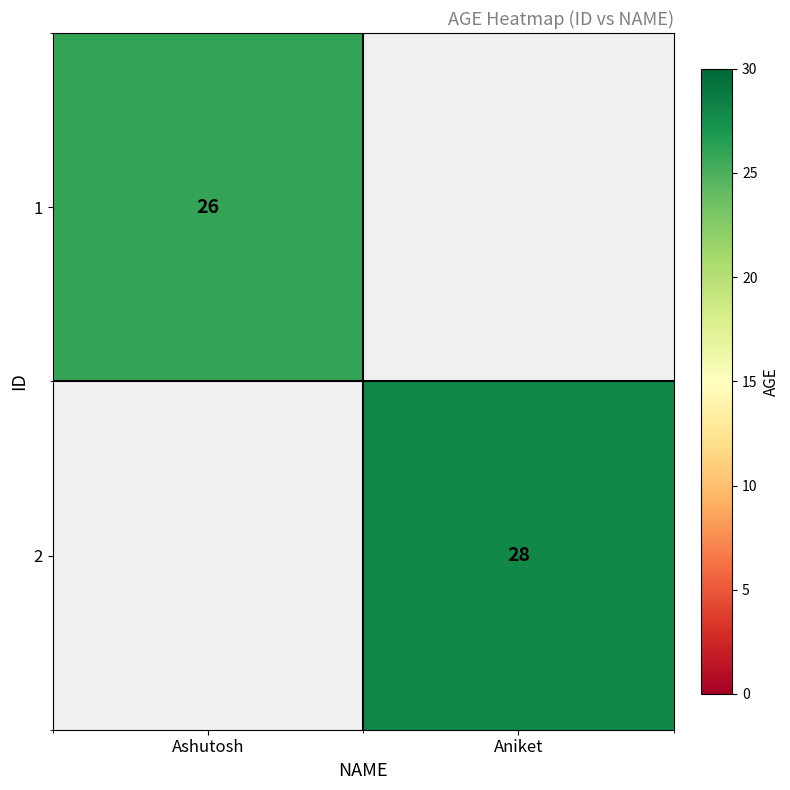

True or false: 2 has a value of 13 at Aniket.

False